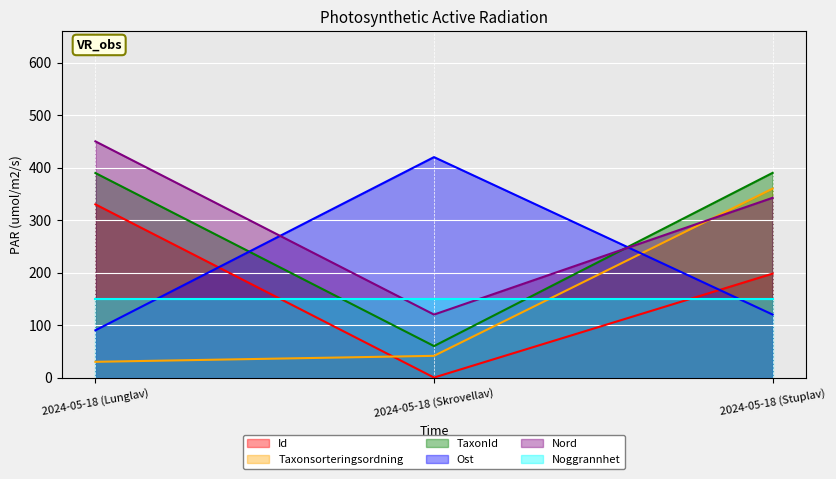

Which series has the largest total across all categories?

Nord